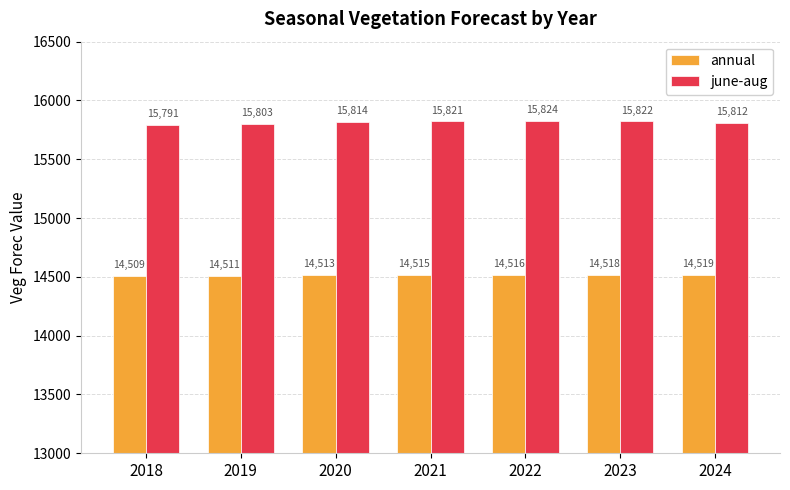

Which category has the lowest value in the june-aug series?

2018